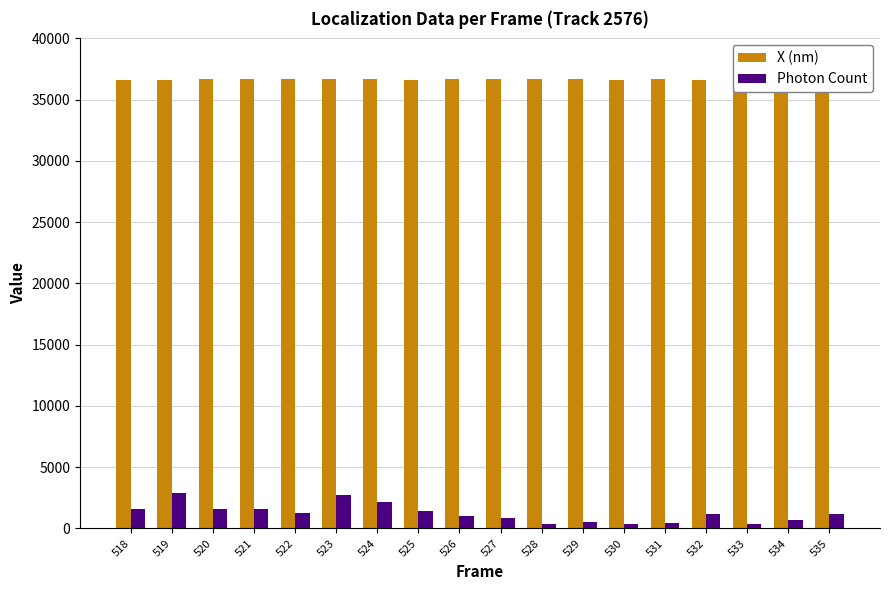

How many bars are there in each group?

2